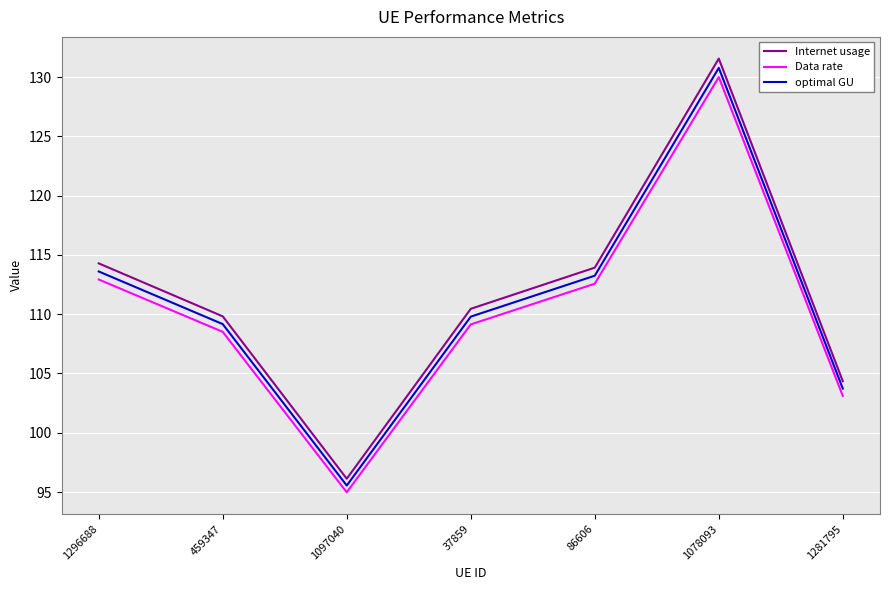

Rank the series by their average value, from lowest to highest.

Data rate, optimal GU, Internet usage